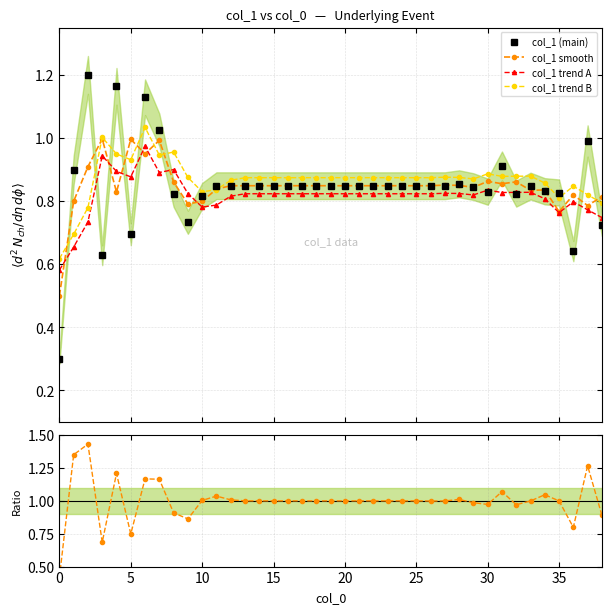

What is the lowest value of the col_1 smooth series?

0.5